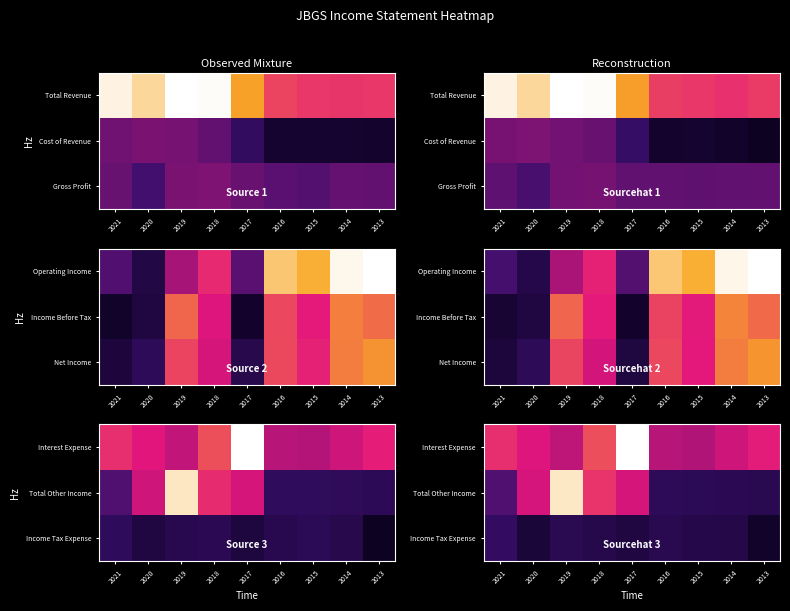

Reading right to left, extract all data points from this chart.

row_0: 0.6	0.5	0.5	0.5	1.0	0.7	0.5	0.6	0.6
row_1: 0.1	0.1	0.1	0.1	0.6	0.6	0.9	0.6	0.3
row_2: 0.0	0.1	0.1	0.1	0.1	0.1	0.1	0.1	0.2